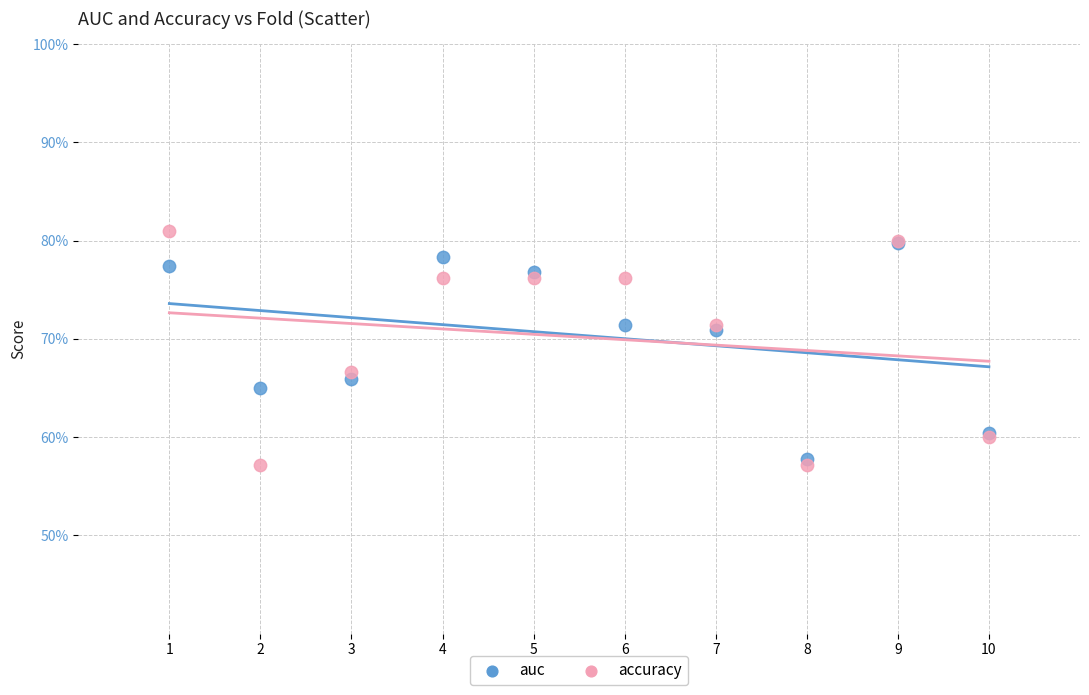

Which series reaches the minimum Y coordinate?

accuracy